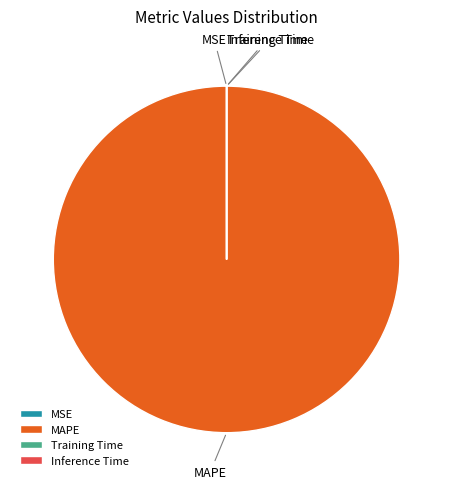

Is there any slice that represents more than half of the pie?

Yes